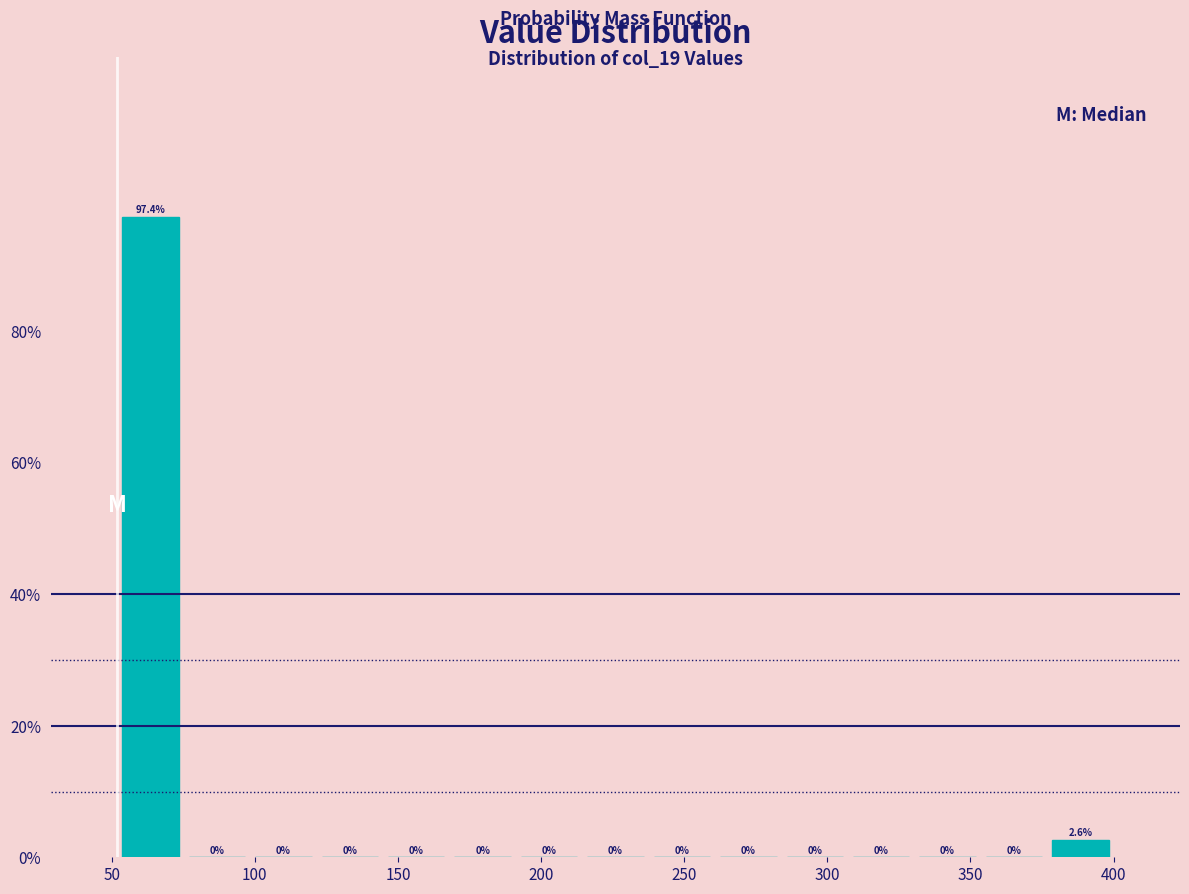

How tall is the bar that spans 375 to 400 on the x-axis? The bar edges are not printed on the chart, so give them approximately, as read against the axis.

2.6